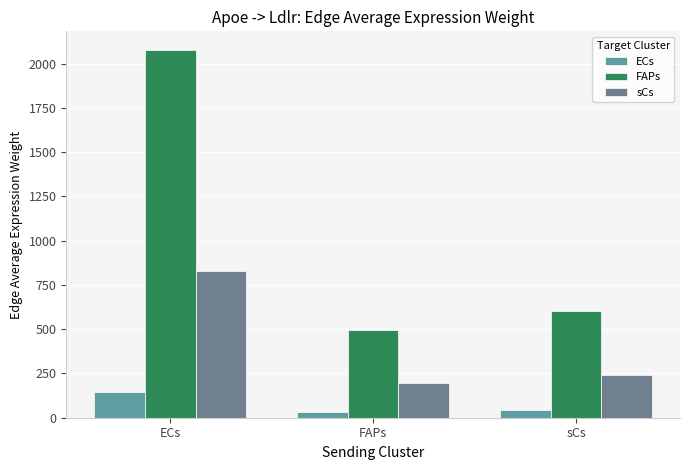

Reading right to left, what are all the values shown in this chart?

ECs: sCs=41.6	FAPs=34.1	ECs=143.8
FAPs: sCs=601.1	FAPs=492.8	ECs=2078.7
sCs: sCs=238.9	FAPs=195.9	ECs=826.3